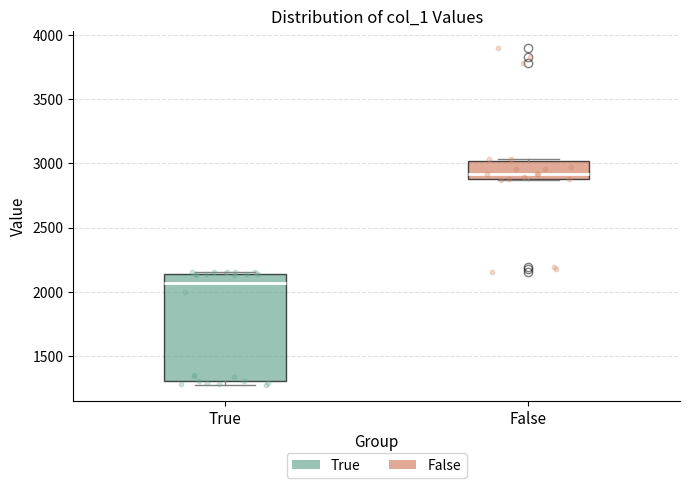

Reading left to right, read every box against the y-axis: the position of its median line, the range the box covers, and the ends of its whiskers. The values are not printed on the chart, so give them approximately, as read against the axis.

True: median 2050, box 1300 to 2150, whiskers 1300 (just below the box's lower edge) to 2150
False: median 2900 (just above the box's lower edge), box 2900 to 3000, whiskers 2850 to 3050